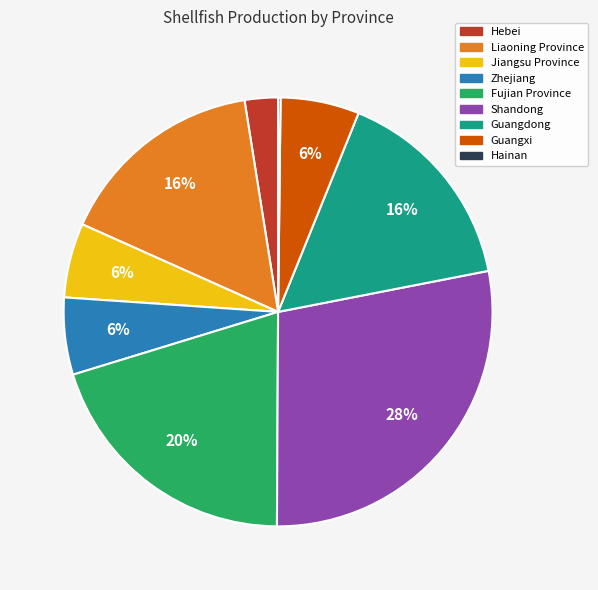

To the nearest percent, what is the difference between the largest and smallest slice percentages?

28%